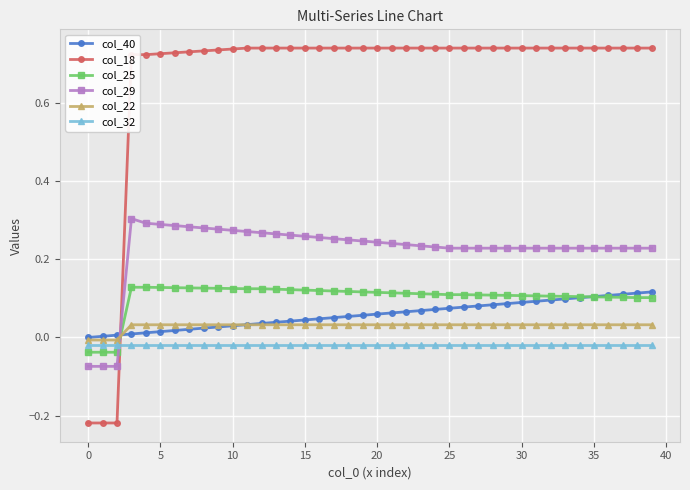

Which series has the widest spread of values?

col_18